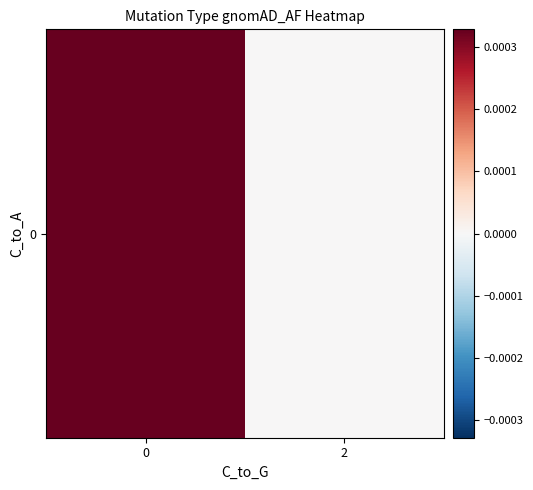

Rank the categories by value from lowest to highest.

2, 0